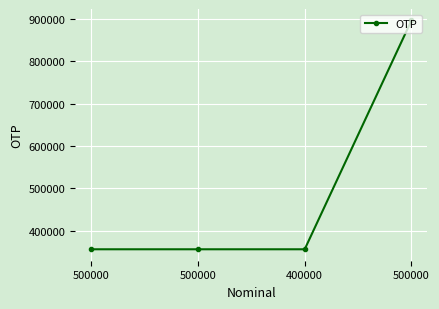

What is the sum of the values at 500000 and 500000?

1252083